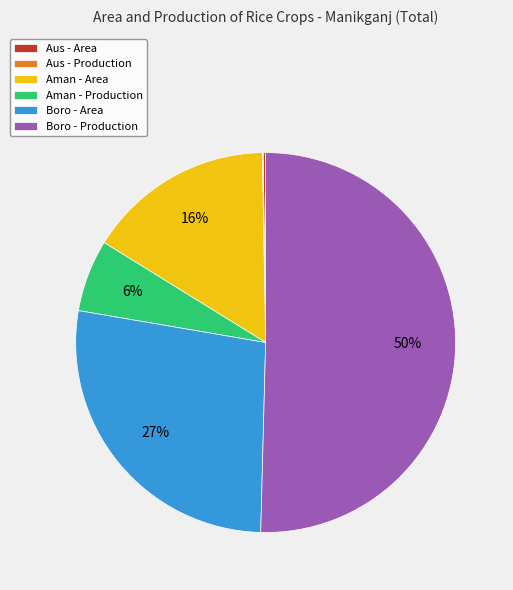

Is the sum of Boro - Production and Aman - Area greater than half?

Yes